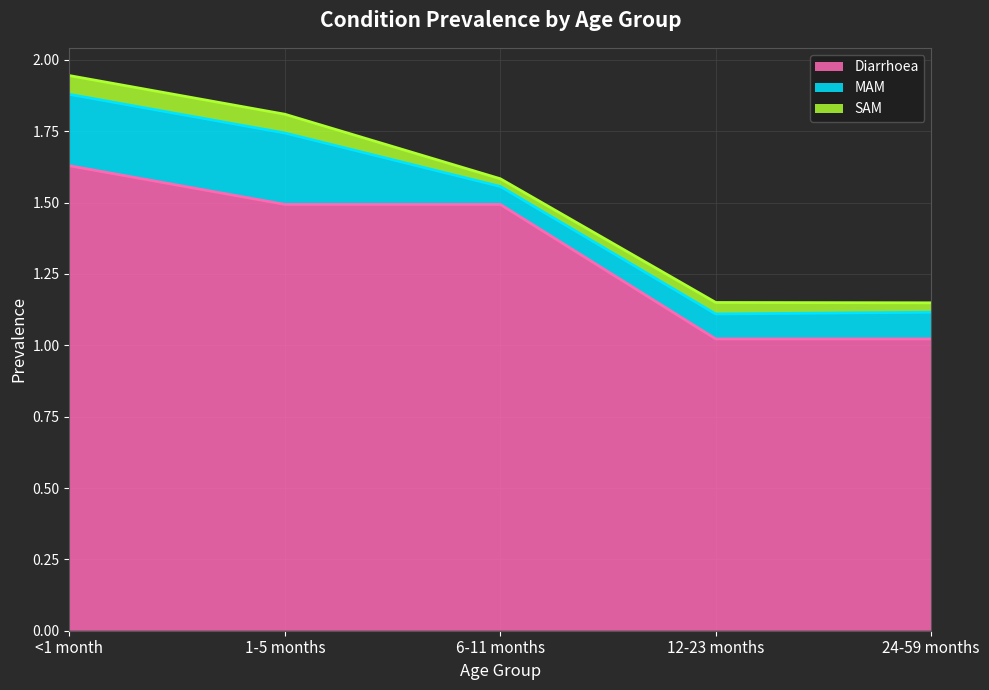

Which category has the highest value across all series?

<1 month